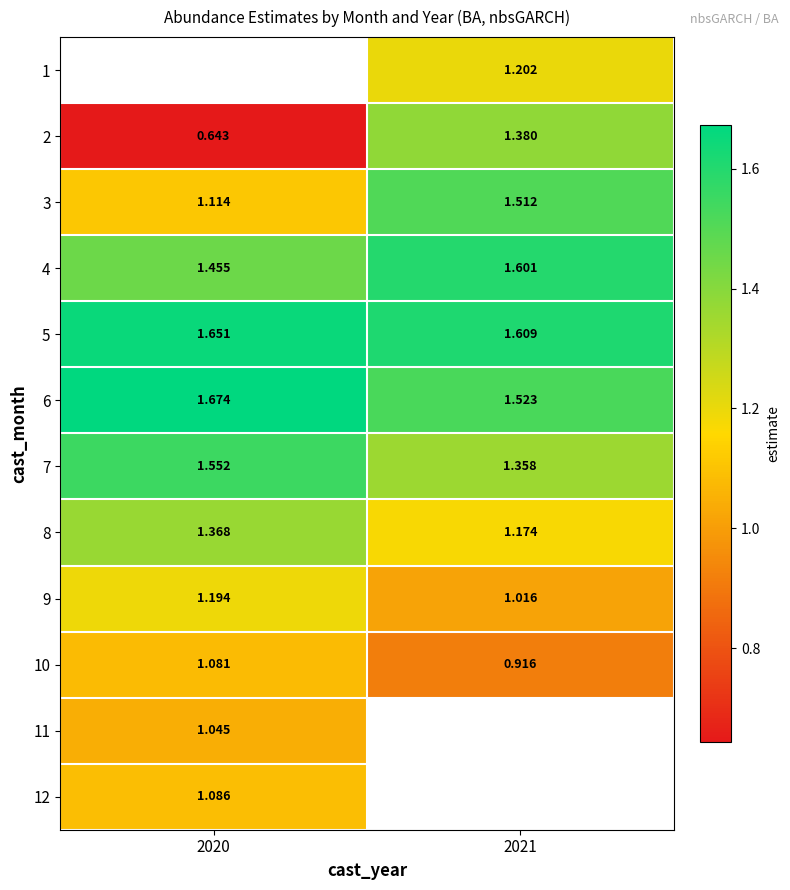

Is the value of 8 at 2020 greater than the value of 1 at 2021?

Yes